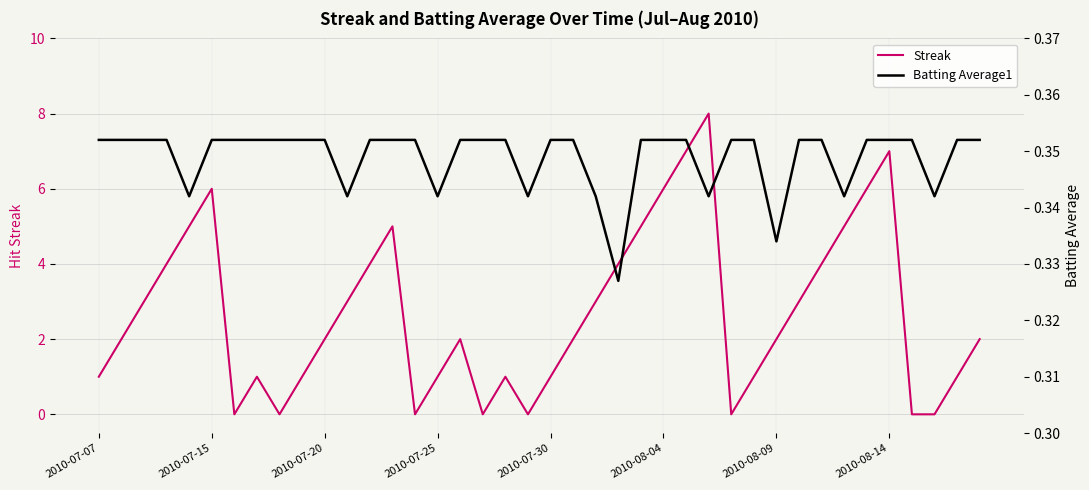

True or false: Streak has a value of 3 at 2010-08-04.

False